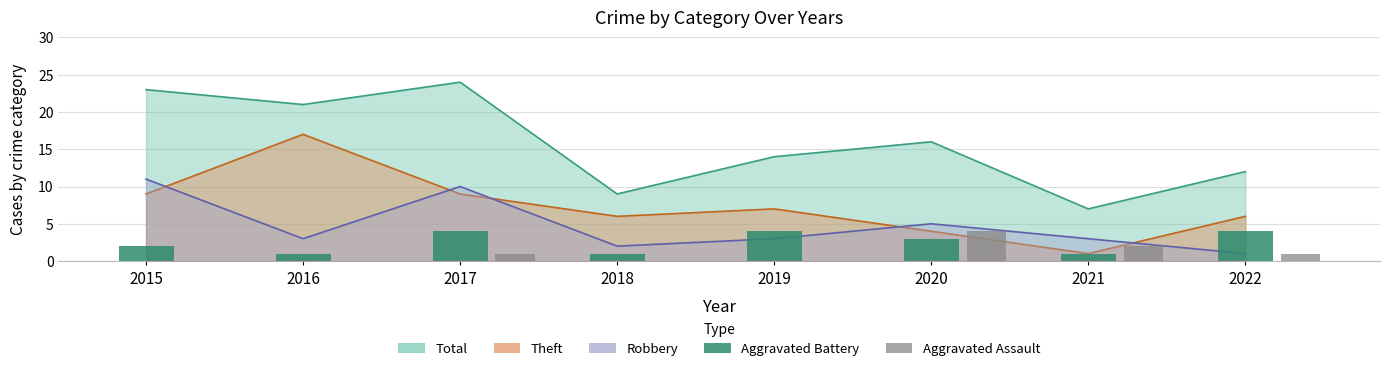

How many positive values does the Aggravated Assault series have?

4